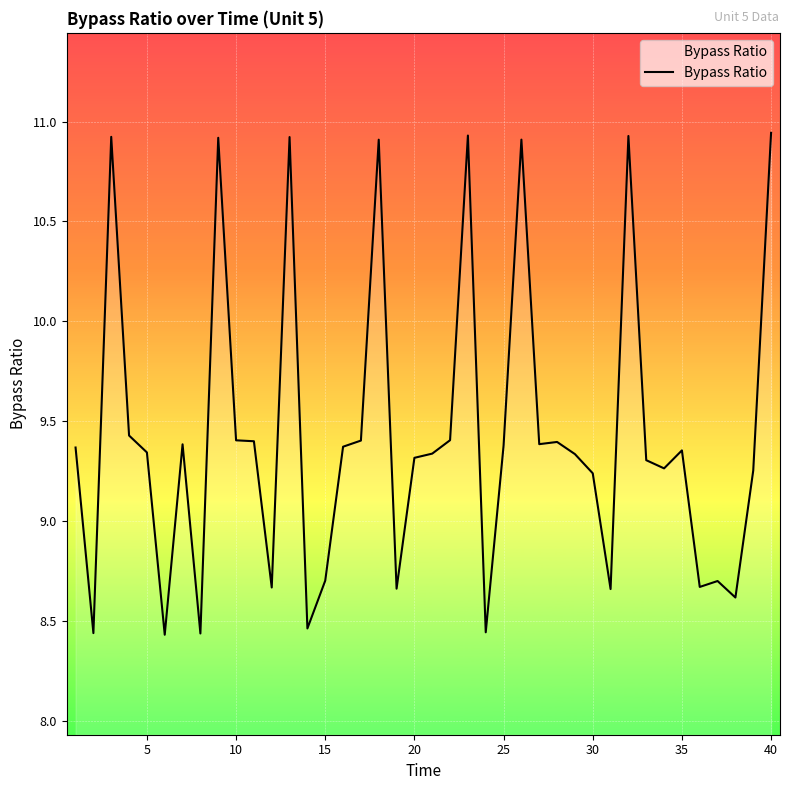

How many interior local peaks (higher than both neighbors) does the data have?

11